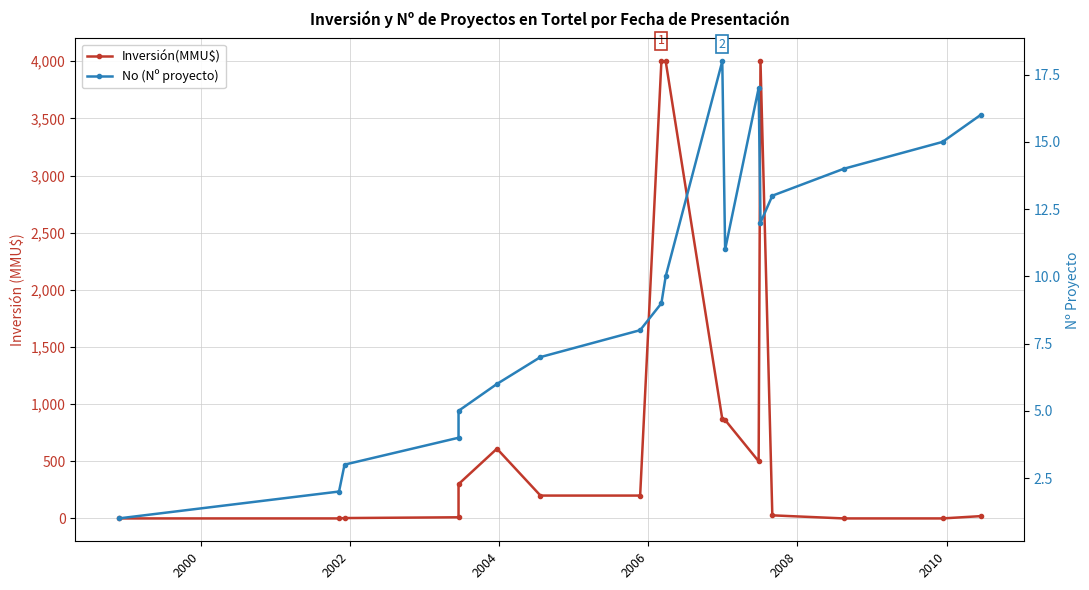

What are all the series names shown in the legend?

Inversión(MMU$), No (Nº proyecto)